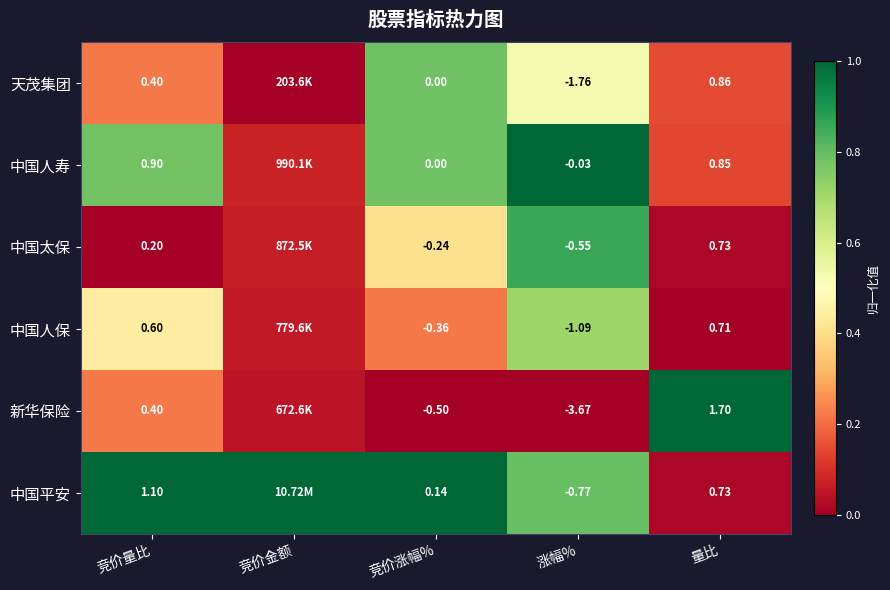

Is the value of 中国人保 at 竞价涨幅% greater than the value of 新华保险 at 涨幅%?

Yes